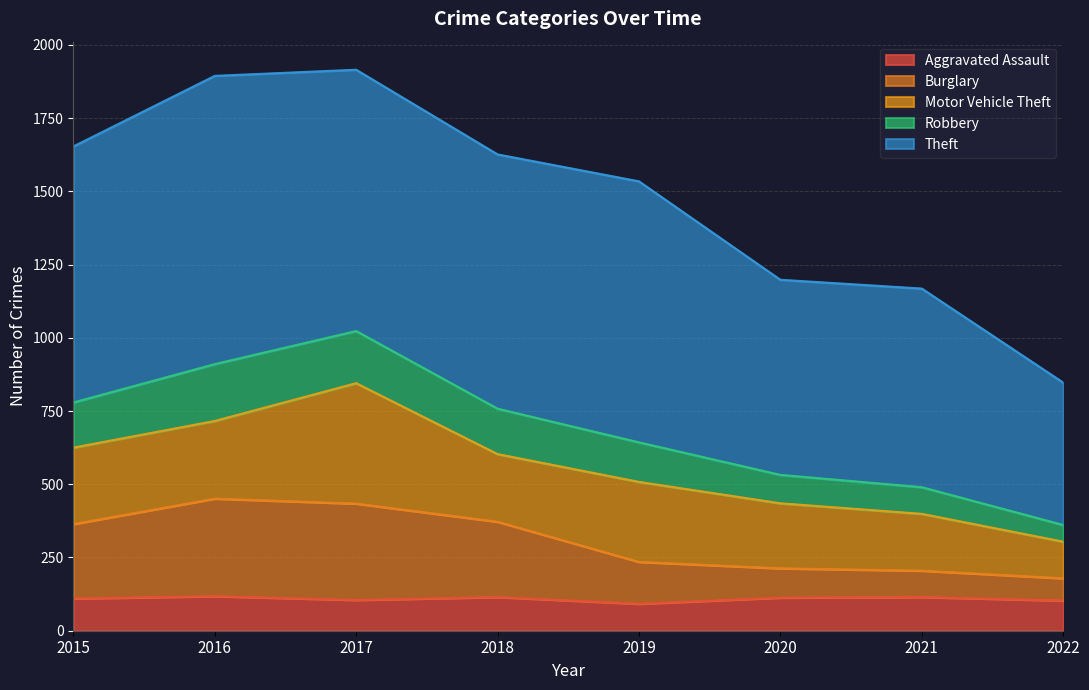

Is the value of Robbery at 2018 greater than the value of Aggravated Assault at 2020?

Yes